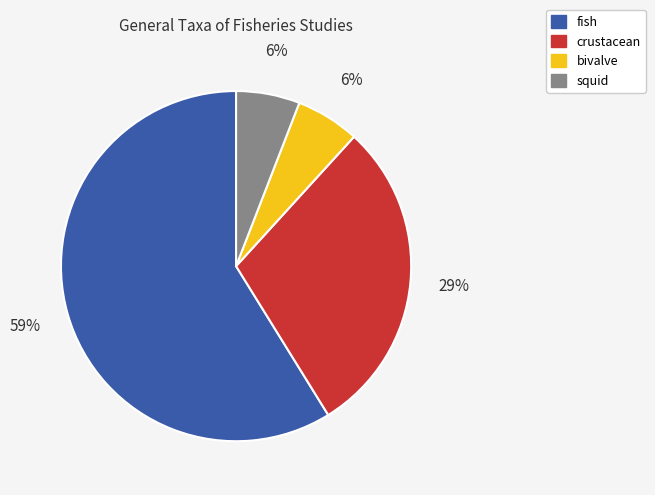

Is bivalve the majority of the pie?

No